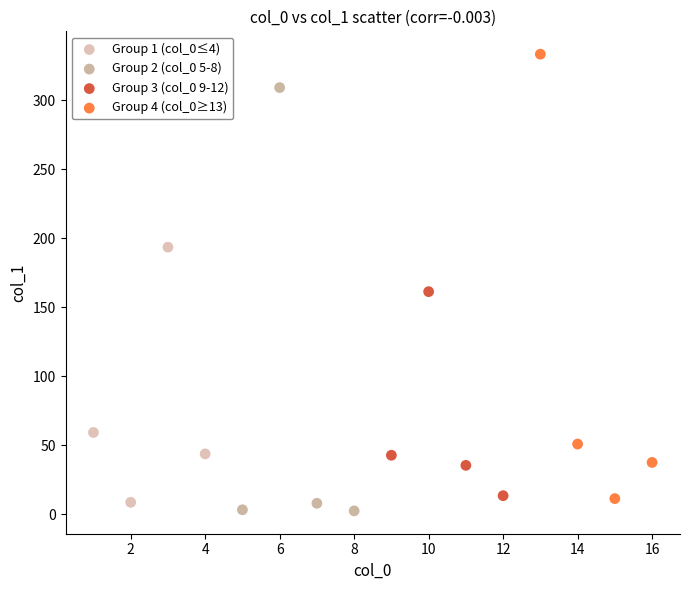

Which series has the widest spread of Y values?

Group 4 (col_0≥13)